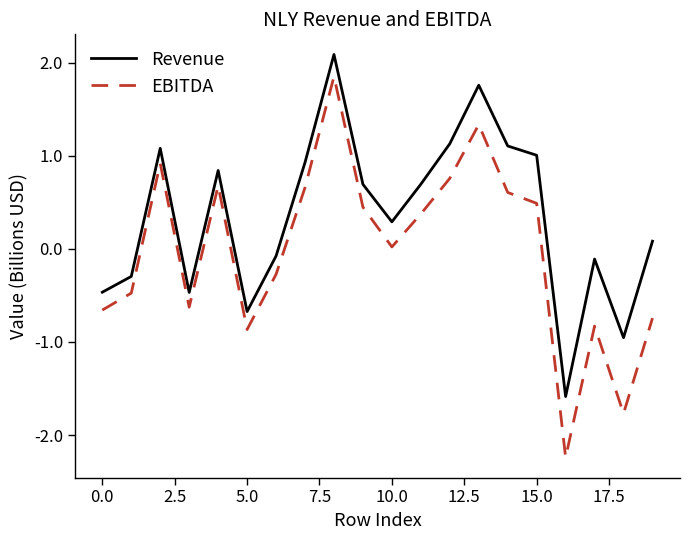

What is the difference between the maximum and minimum values in the EBITDA series?

4.1